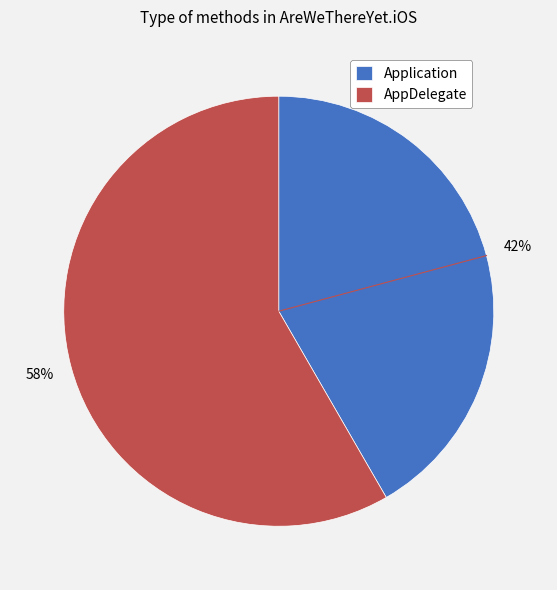

How many segments does this pie chart have?

2